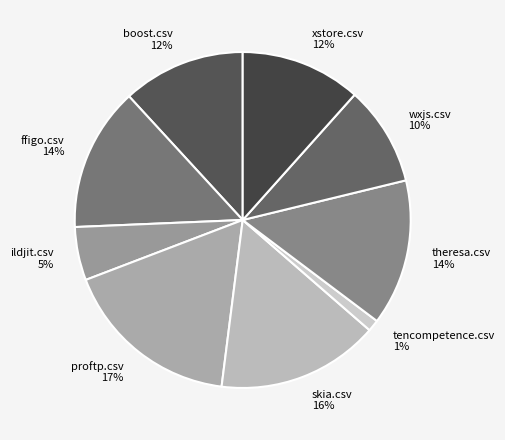

What percentage is the xstore.csv slice, to the nearest percent?

12%